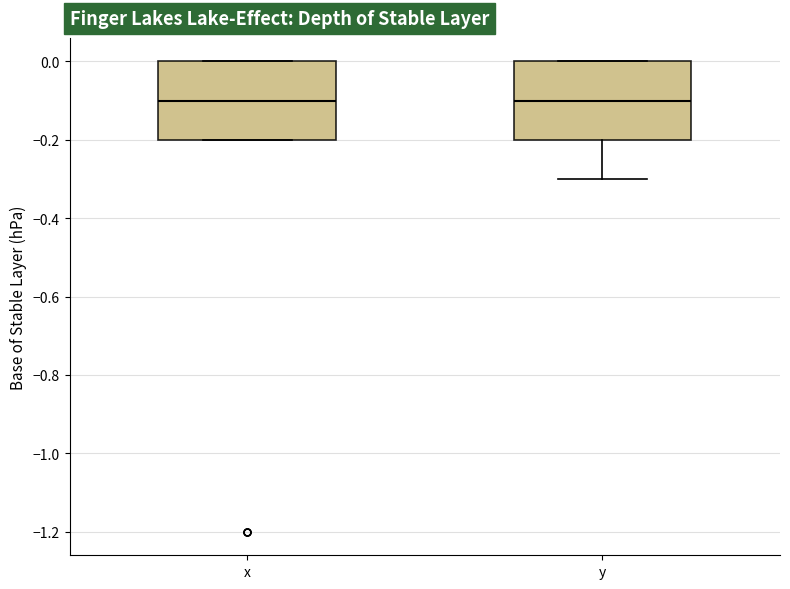

Reading left to right, read every box against the y-axis: the position of its median line, the range the box covers, and the ends of its whiskers. The values are not printed on the chart, so give them approximately, as read against the axis.

x: median -0.1, box -0.2 to 0.0, whiskers -0.2 to 0.0
y: median -0.1, box -0.2 to 0.0, whiskers -0.3 to 0.0